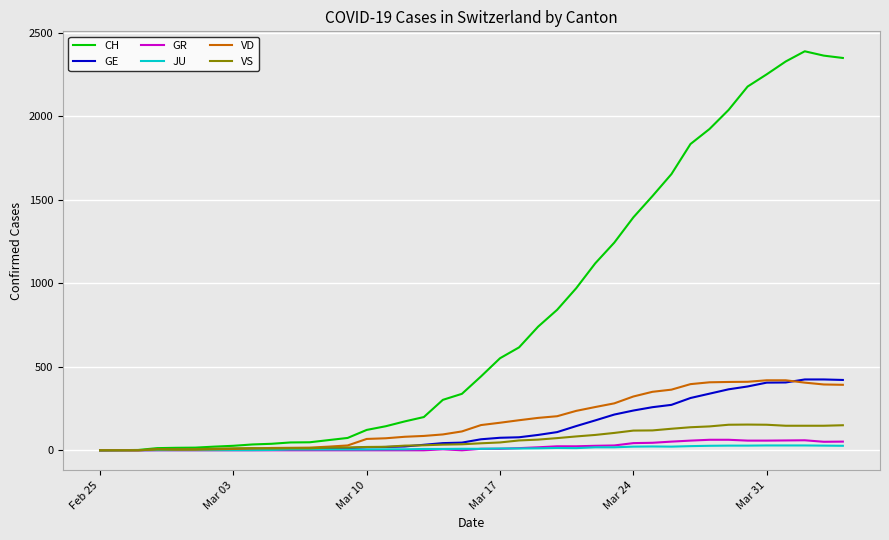

Which series has the largest total across all categories?

CH